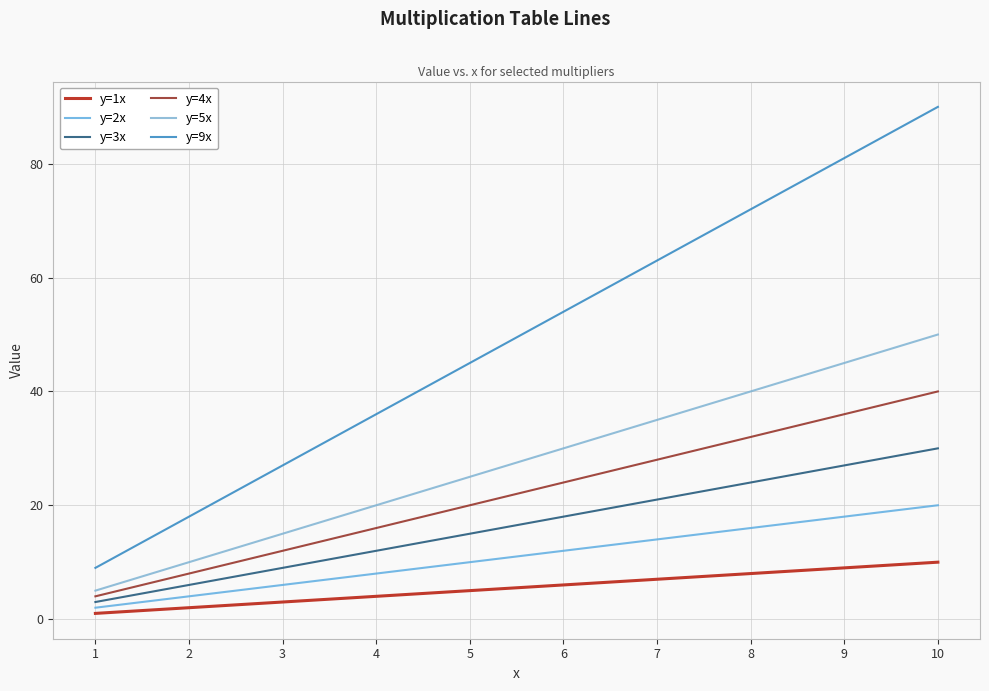

Reading left to right, extract all data points from this chart.

y=1x: 1=1	2=2	3=3	4=4	5=5	6=6	7=7	8=8	9=9	10=10
y=2x: 1=2	2=4	3=6	4=8	5=10	6=12	7=14	8=16	9=18	10=20
y=3x: 1=3	2=6	3=9	4=12	5=15	6=18	7=21	8=24	9=27	10=30
y=4x: 1=4	2=8	3=12	4=16	5=20	6=24	7=28	8=32	9=36	10=40
y=5x: 1=5	2=10	3=15	4=20	5=25	6=30	7=35	8=40	9=45	10=50
y=9x: 1=9	2=18	3=27	4=36	5=45	6=54	7=63	8=72	9=81	10=90